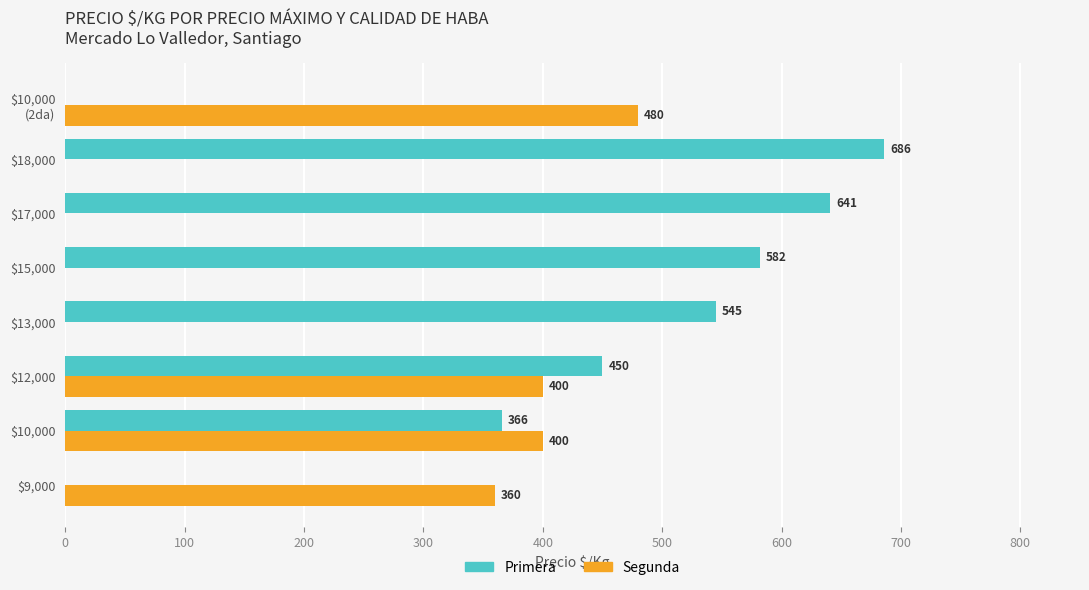

How many positive values does the Segunda series have?

4